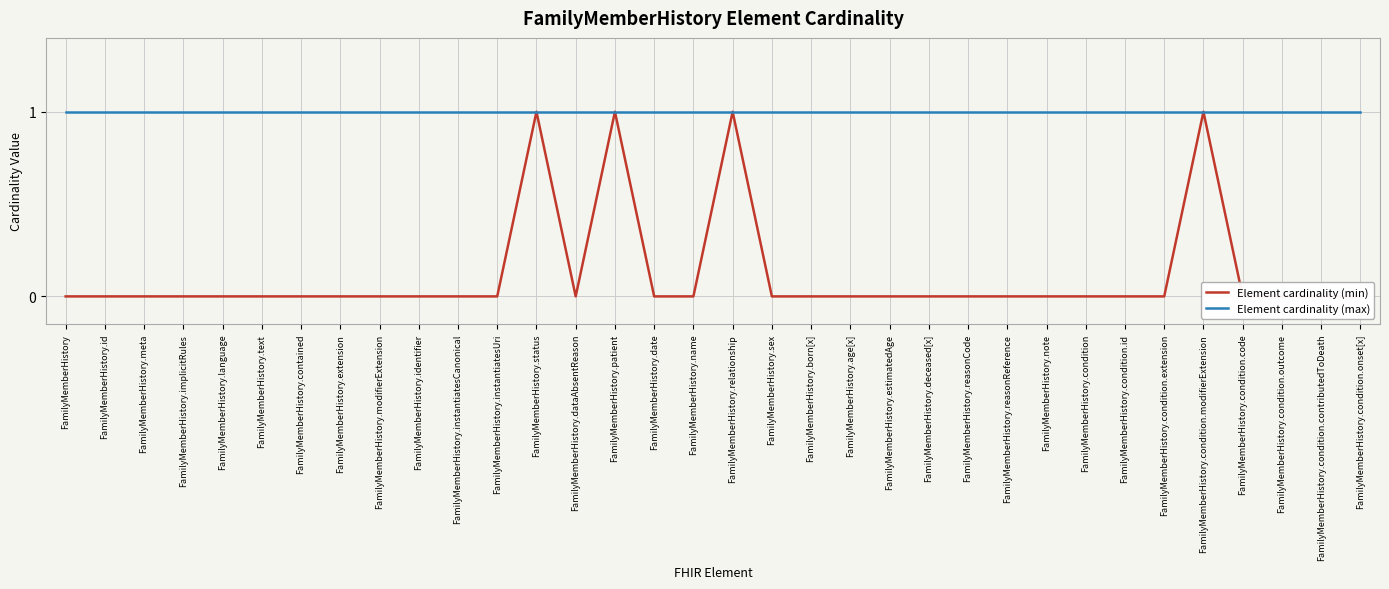

At FamilyMemberHistory.sex, list the series in order from smallest to largest.

Element cardinality (min), Element cardinality (max)